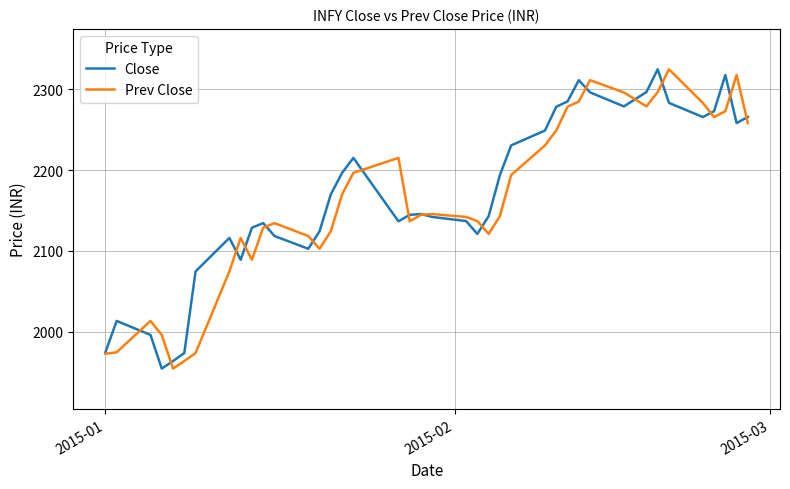

Is this an area chart (filled region under the line)?

No